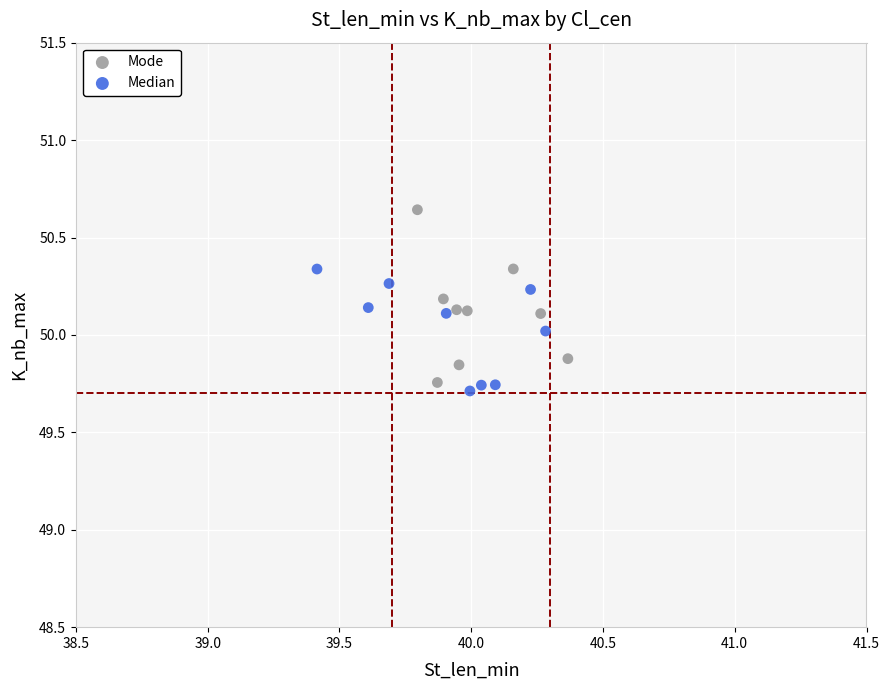

Which series has the largest Y range (max minus min)?

Mode